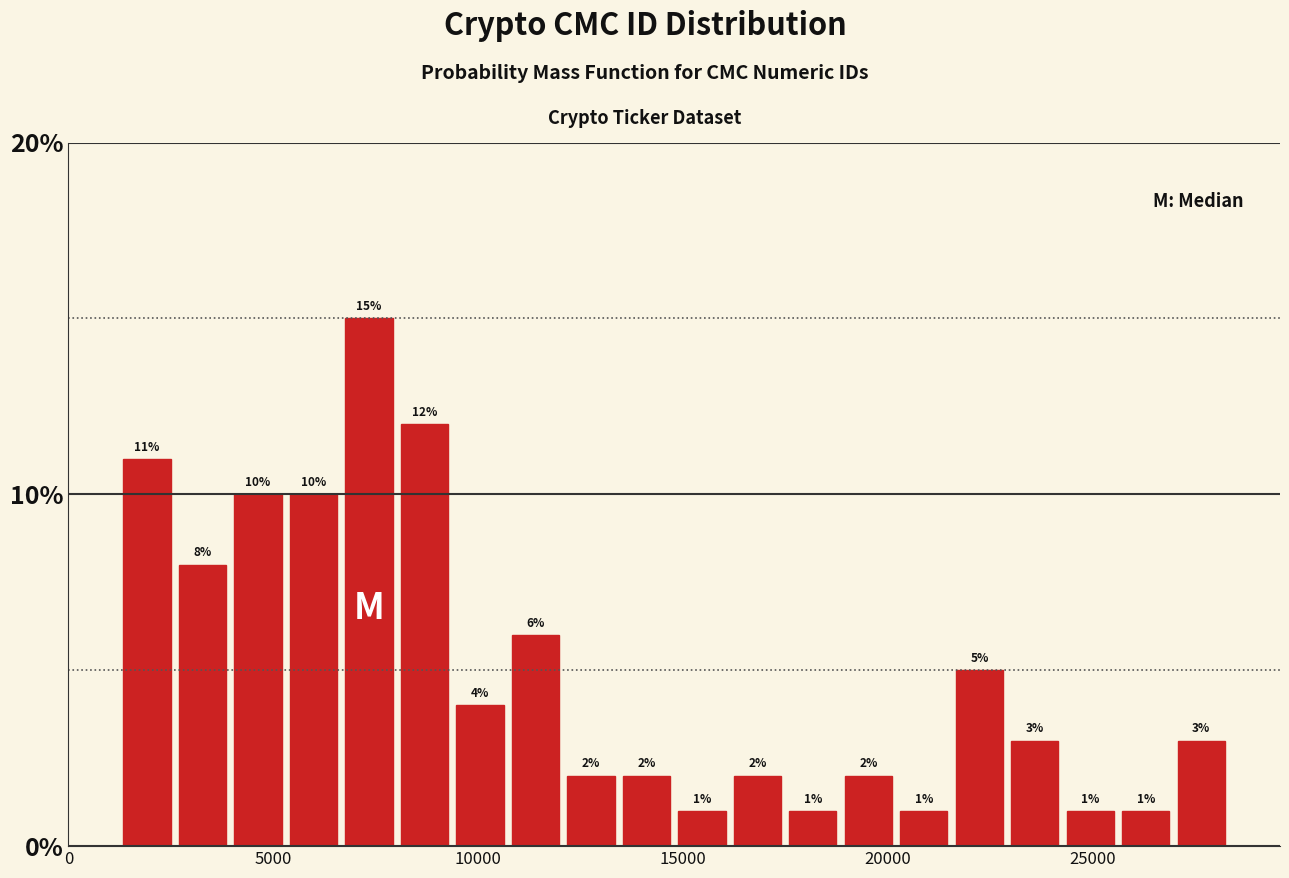

Read against the x-axis, roughly where is the centre of the tallest bar?

7500